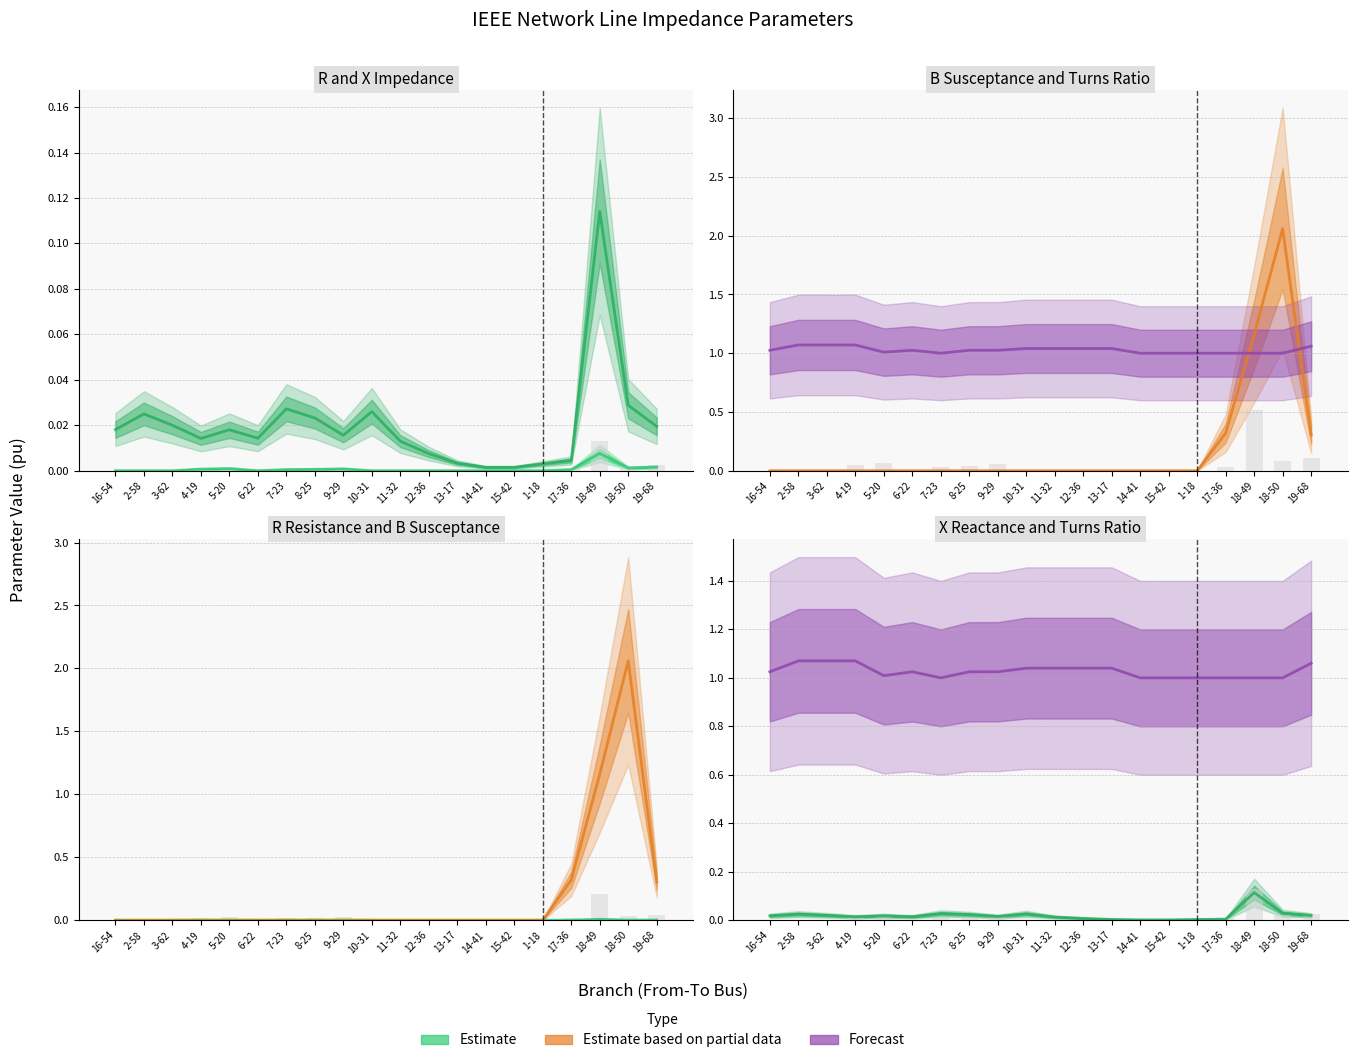

Reading right to left, extract all data points from this chart.

R (pu): 19-68=0.0	18-50=0.0	18-49=0.0	17-36=0.0	1-18=0.0	15-42=0.0	14-41=0.0	13-17=0.0	12-36=0.0	11-32=0.0	10-31=0.0	9-29=0.0	8-25=0.0	7-23=0.0	6-22=0.0	5-20=0.0	4-19=0.0	3-62=0.0	2-58=0.0	16-54=0.0
X (pu): 19-68=0.0	18-50=0.0	18-49=0.1	17-36=0.0	1-18=0.0	15-42=0.0	14-41=0.0	13-17=0.0	12-36=0.0	11-32=0.0	10-31=0.0	9-29=0.0	8-25=0.0	7-23=0.0	6-22=0.0	5-20=0.0	4-19=0.0	3-62=0.0	2-58=0.0	16-54=0.0
B (pu): 19-68=0.3	18-50=2.1	18-49=1.2	17-36=0.3	1-18=0.0	15-42=0.0	14-41=0.0	13-17=0.0	12-36=0.0	11-32=0.0	10-31=0.0	9-29=0.0	8-25=0.0	7-23=0.0	6-22=0.0	5-20=0.0	4-19=0.0	3-62=0.0	2-58=0.0	16-54=0.0
Turns Ratio (pu): 19-68=1.1	18-50=1.0	18-49=1.0	17-36=1.0	1-18=1.0	15-42=1.0	14-41=1.0	13-17=1.0	12-36=1.0	11-32=1.0	10-31=1.0	9-29=1.0	8-25=1.0	7-23=1.0	6-22=1.0	5-20=1.0	4-19=1.1	3-62=1.1	2-58=1.1	16-54=1.0